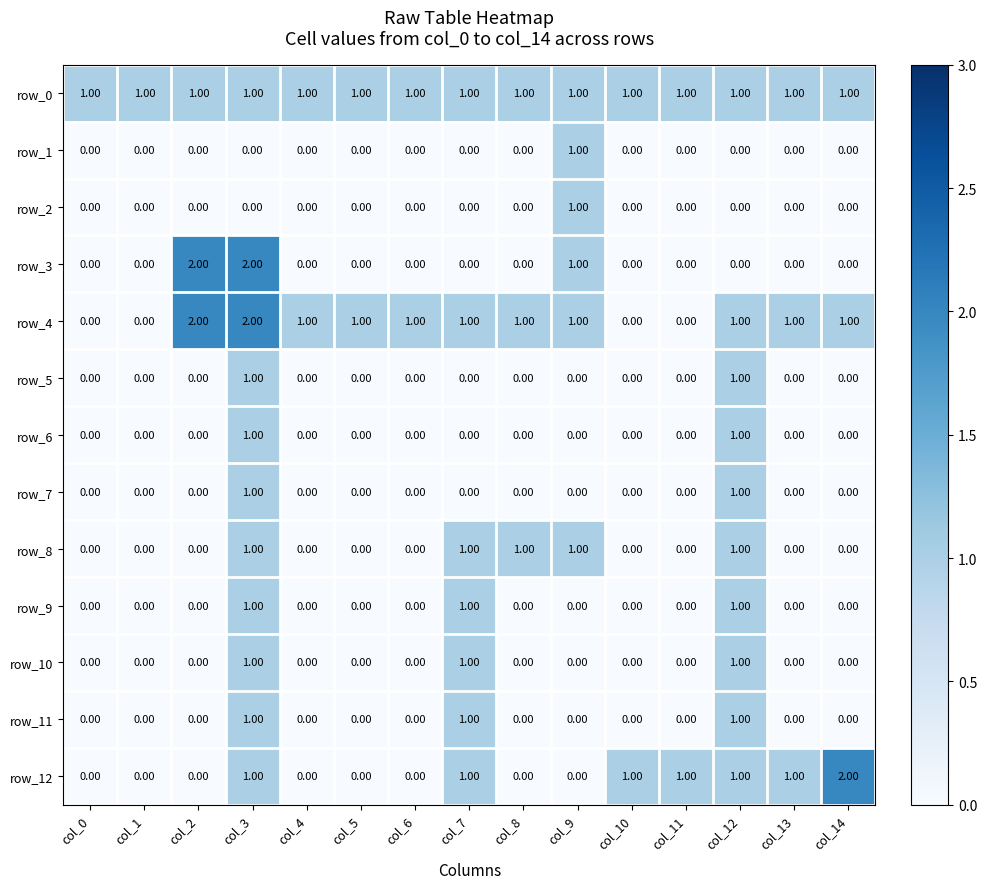

What is the total value across all series at col_9?

6